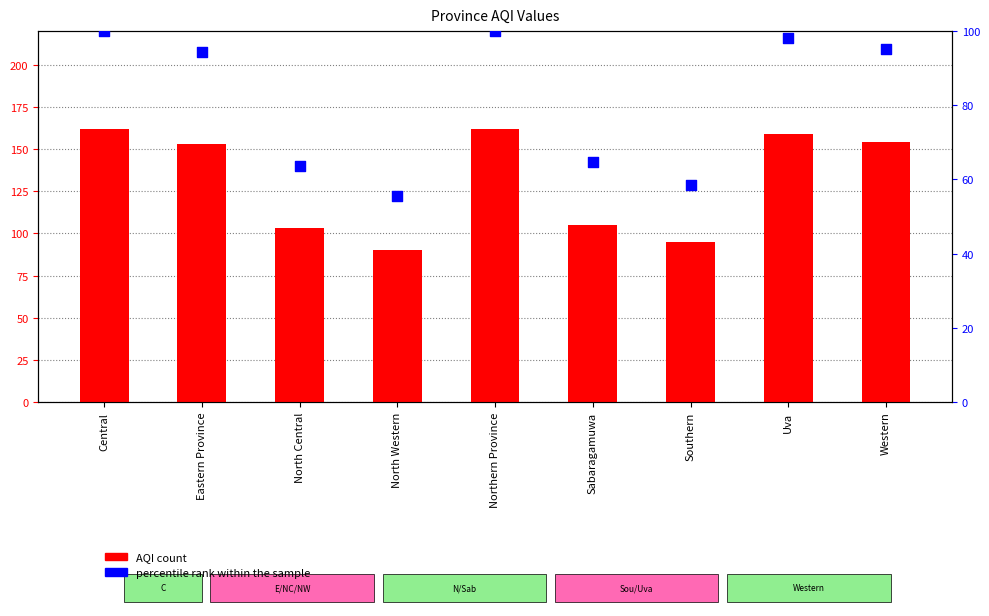

What are all the series names shown in the legend?

AQI count, percentile rank within the sample